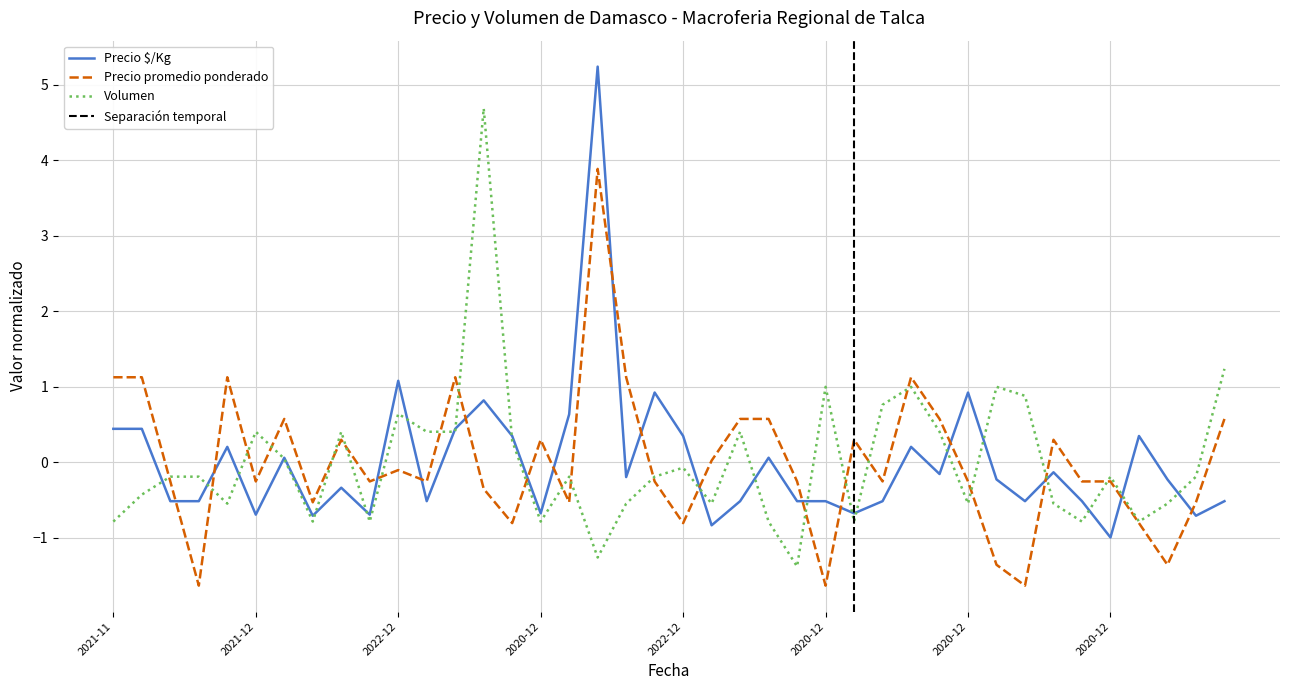

Which series has the largest total across all categories?

Precio $/Kg